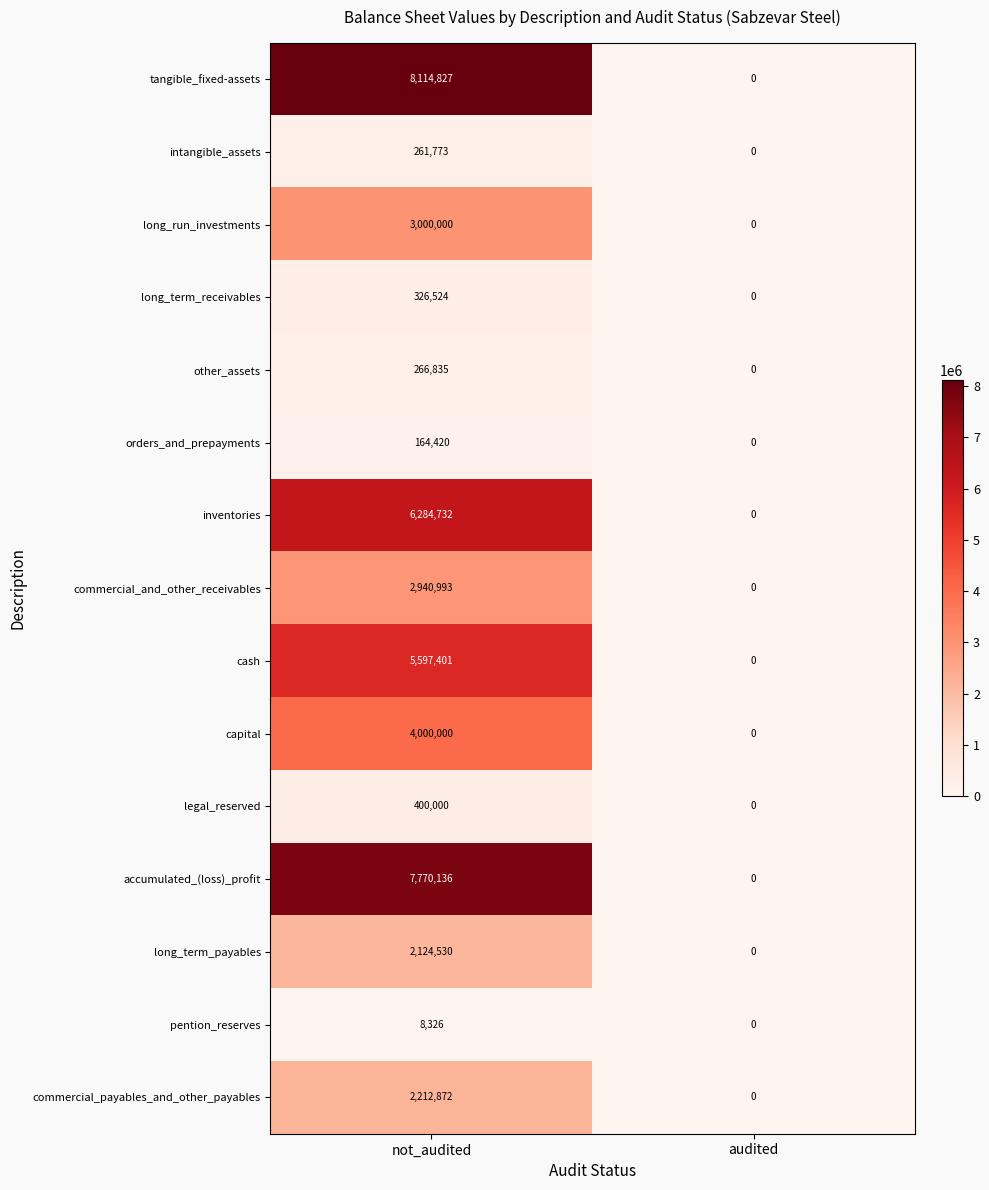

Reading left to right, extract all data points from this chart.

tangible_fixed-assets: 8114827	0
intangible_assets: 261773	0
long_run_investments: 3000000	0
long_term_receivables: 326524	0
other_assets: 266835	0
orders_and_prepayments: 164420	0
inventories: 6284732	0
commercial_and_other_receivables: 2940993	0
cash: 5597401	0
capital: 4000000	0
legal_reserved: 400000	0
accumulated_(loss)_profit: 7770136	0
long_term_payables: 2124530	0
pention_reserves: 8326	0
commercial_payables_and_other_payables: 2212872	0